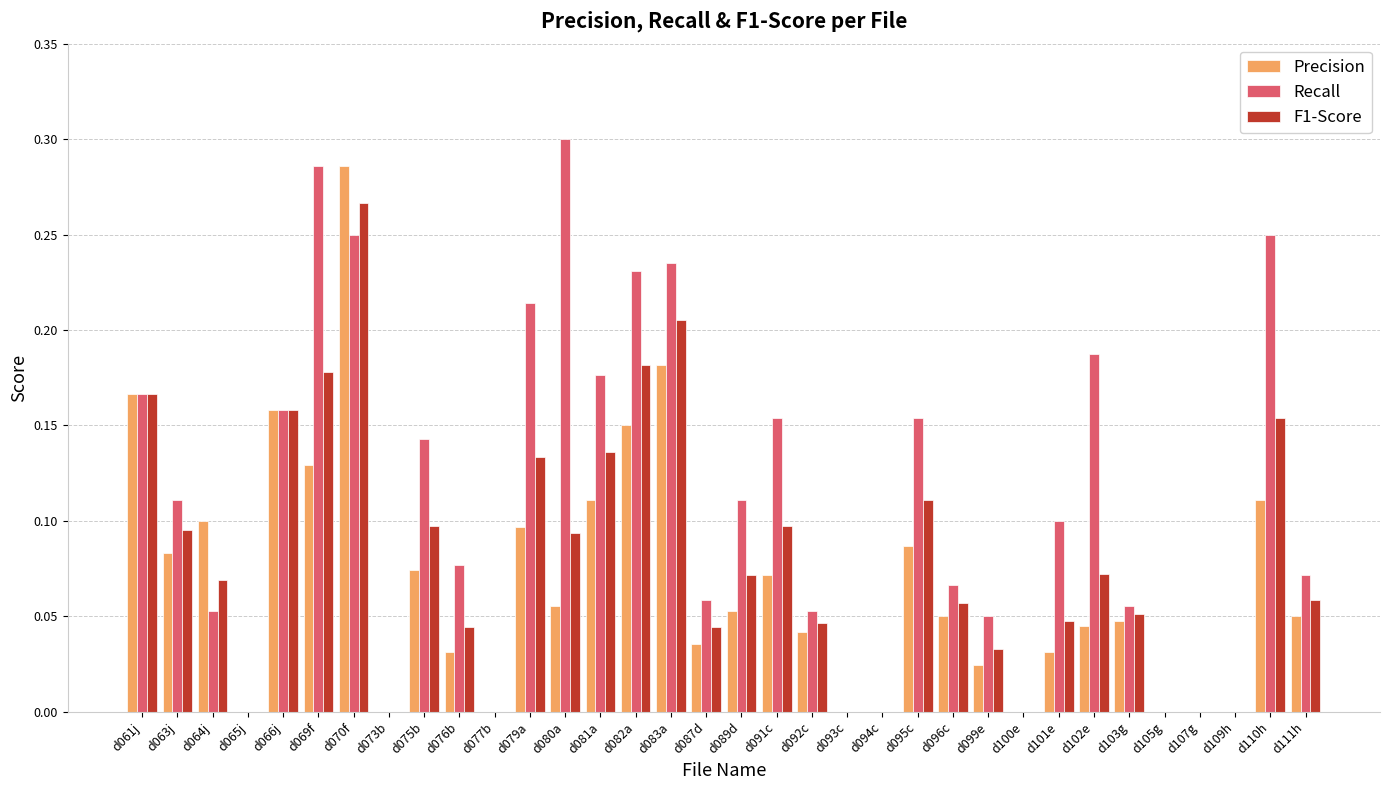

Are the bars horizontal?

No